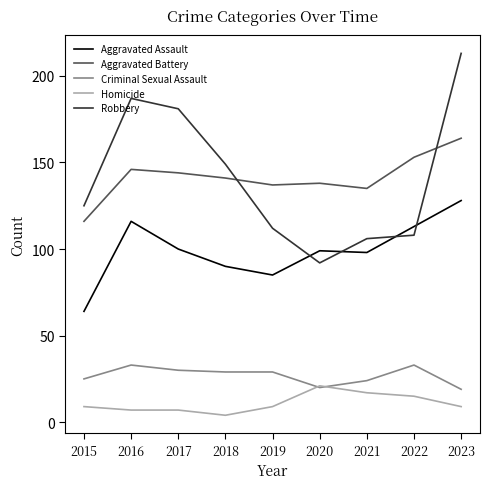

Which series has the widest spread of values?

Robbery